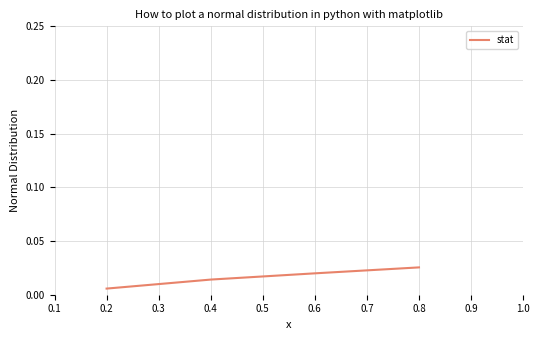

List the labels in order of value, smallest first.

0.2, 0.4, 0.6, 0.8